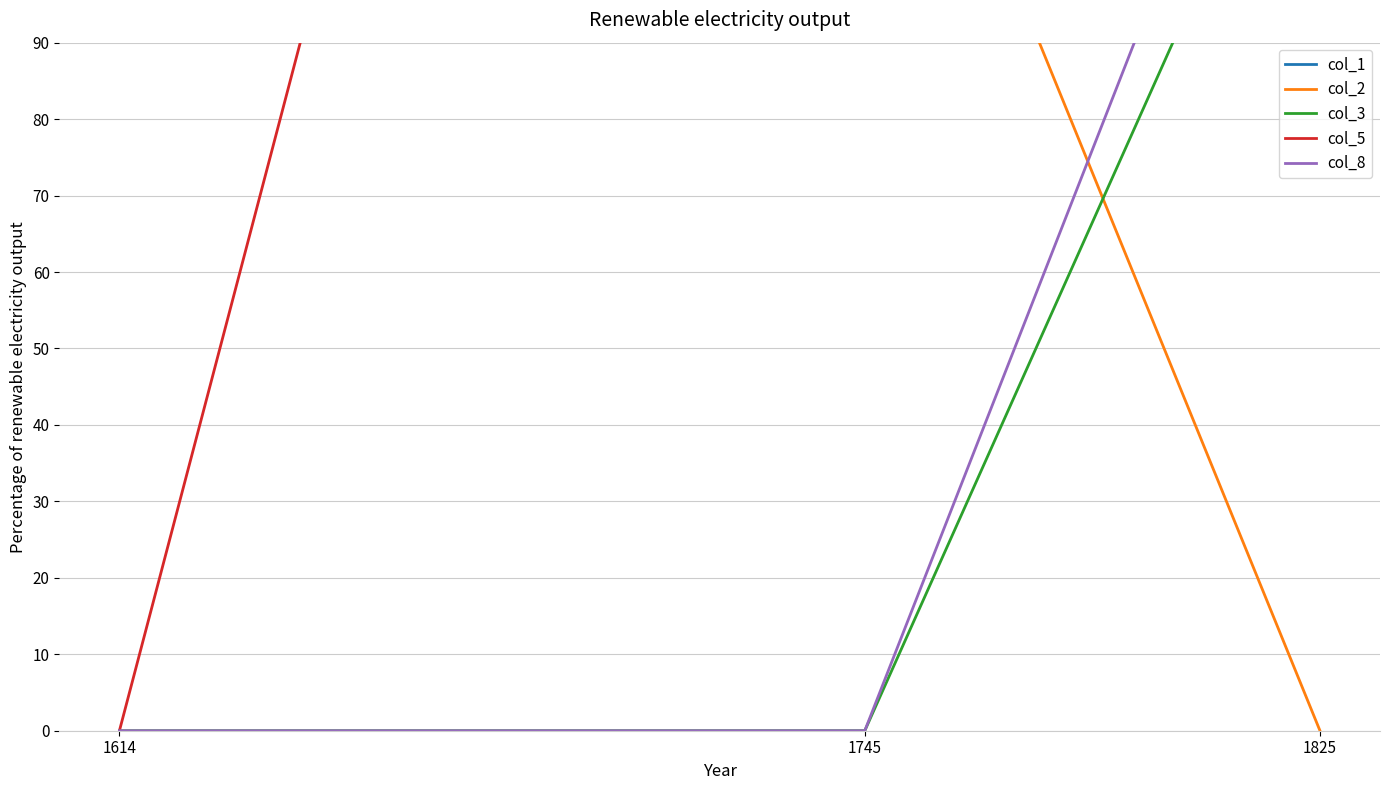

True or false: col_8 has a value of -57 at 1614.

False